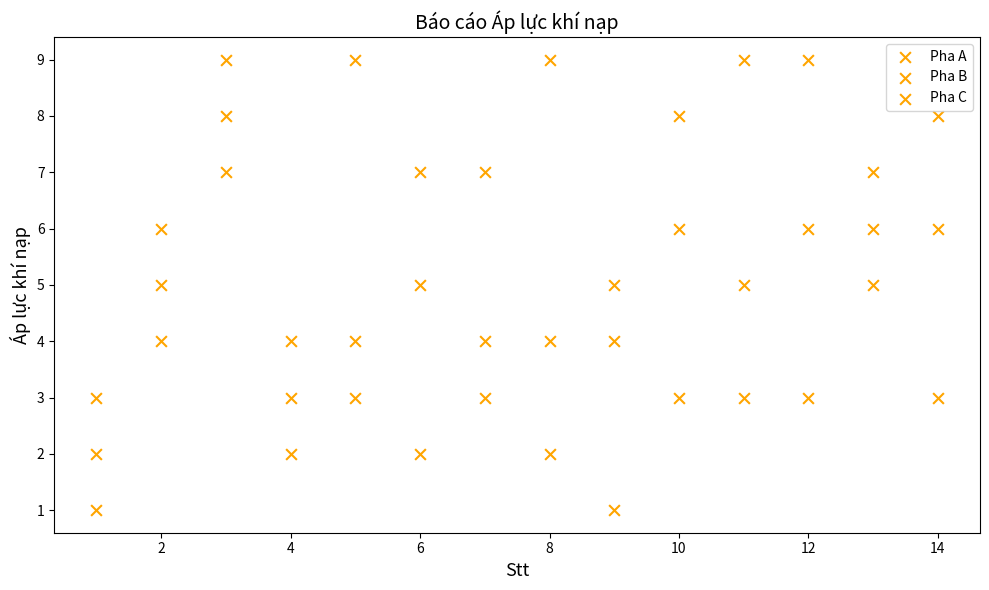

How many points are shown in the scatter plot?

42